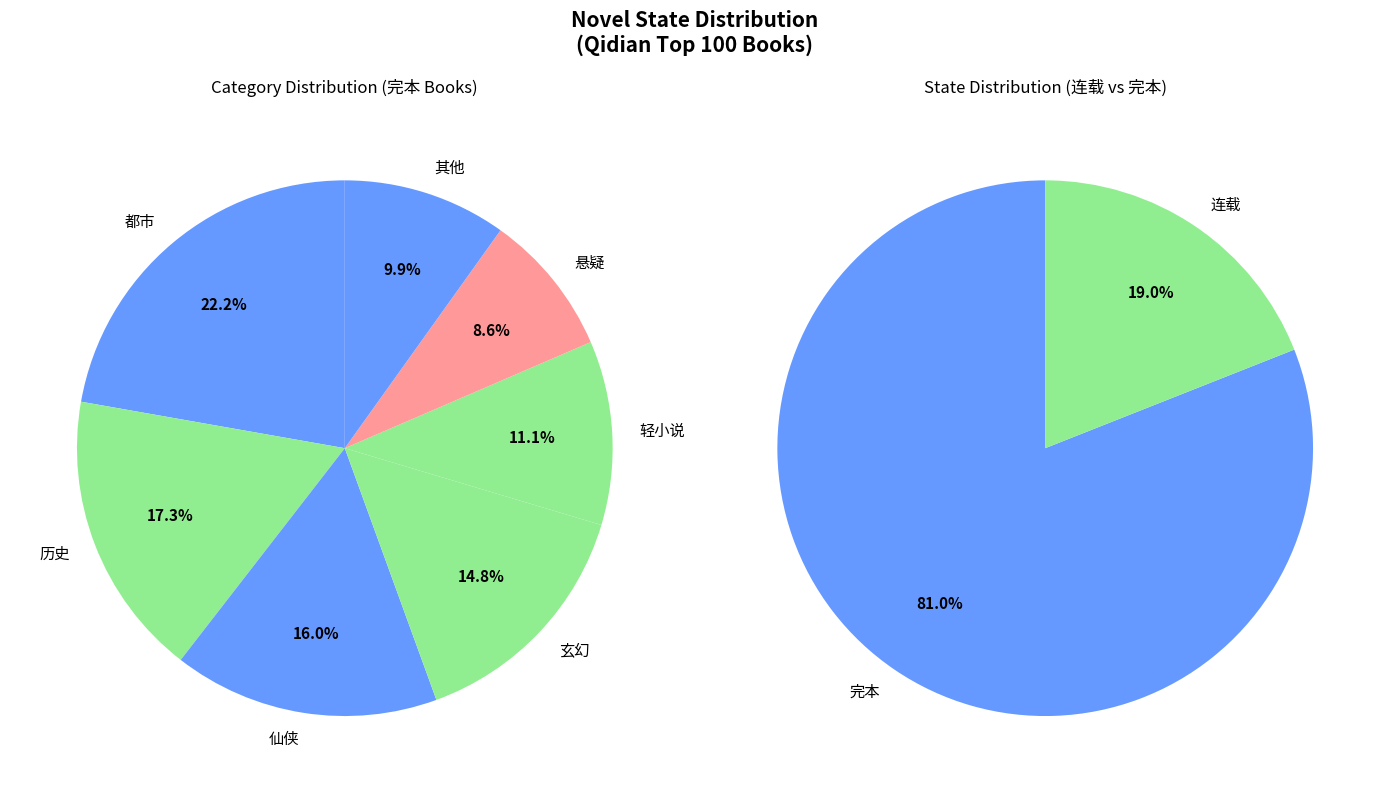

To the nearest percent, what is the average slice percentage?

50%